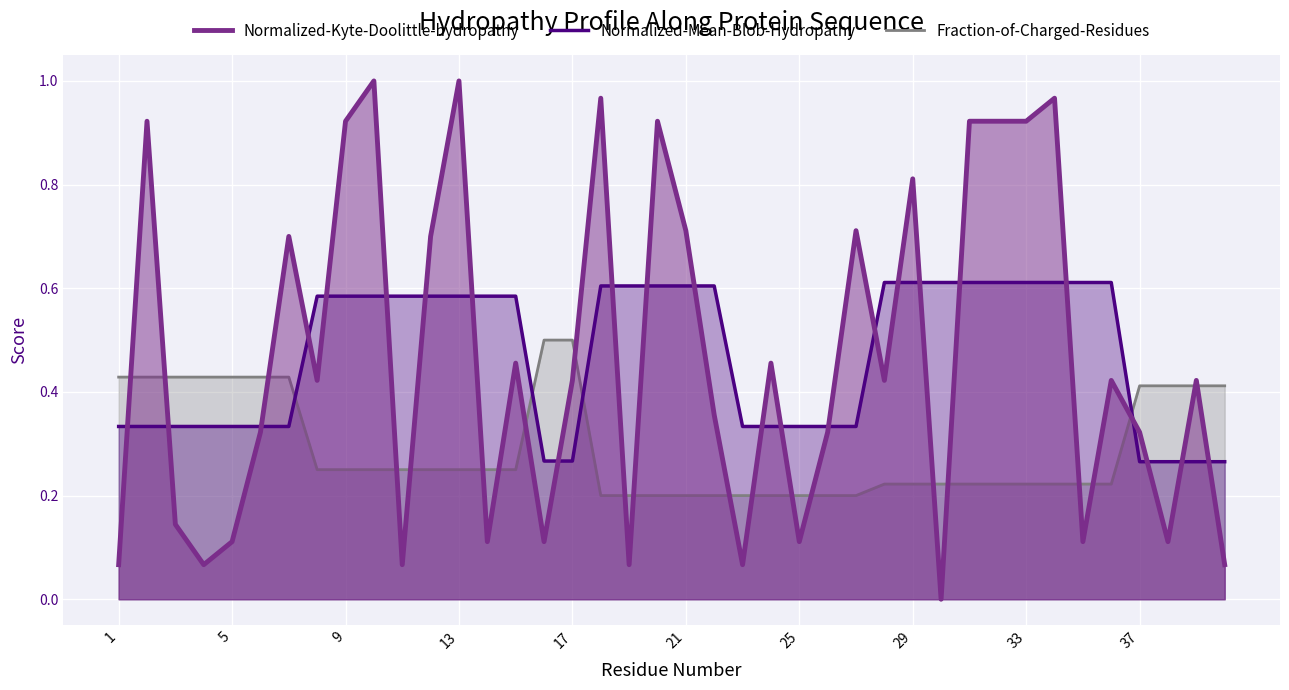

Which series has the widest spread of values?

Normalized-Kyte-Doolittle-hydropathy